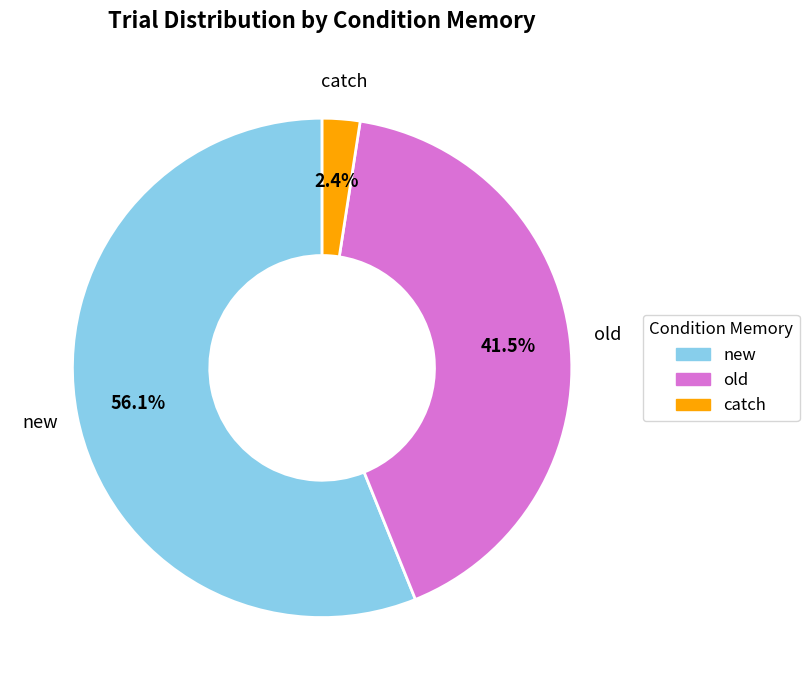

Which category has the smallest portion of the pie?

catch